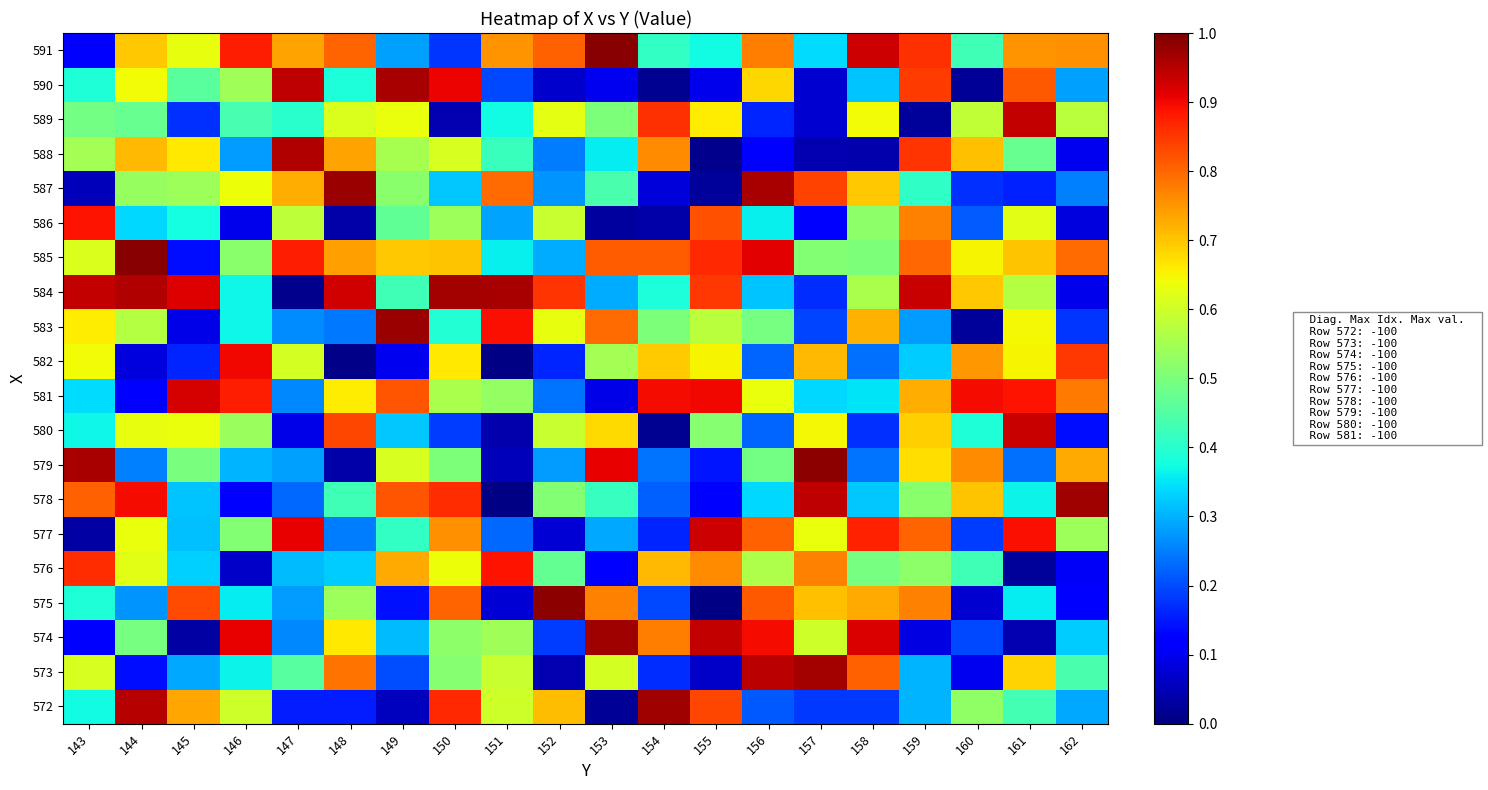

At how many categories does at least one series exceed 0?

20